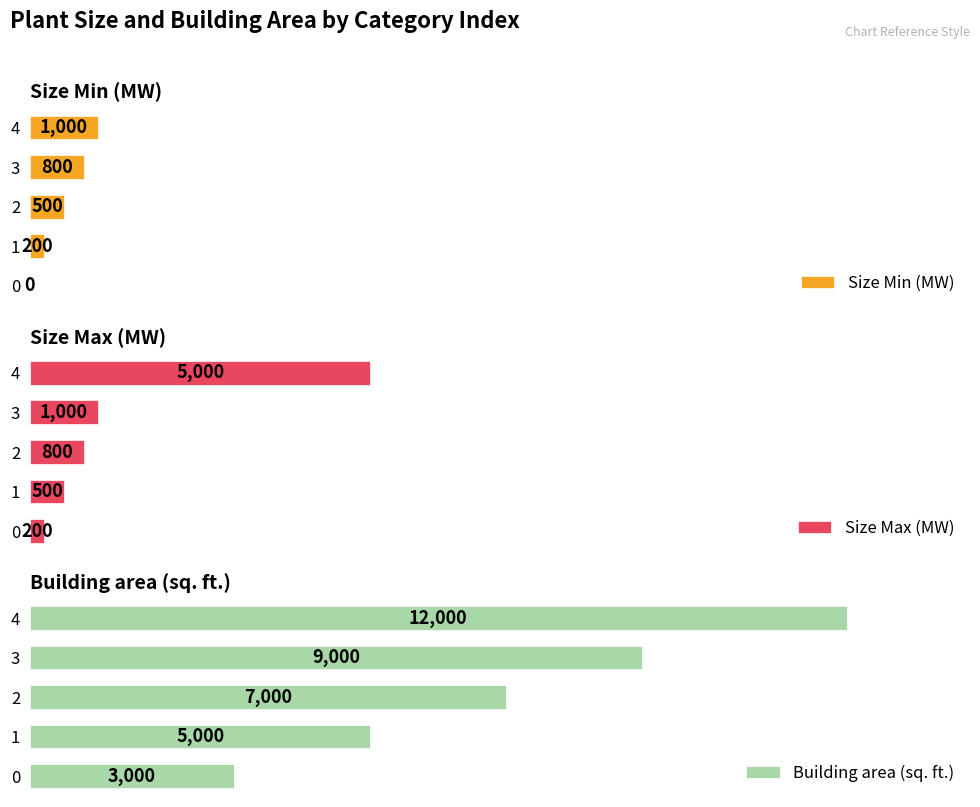

Is it true that Size Max (MW) equals 45 at 0?

False